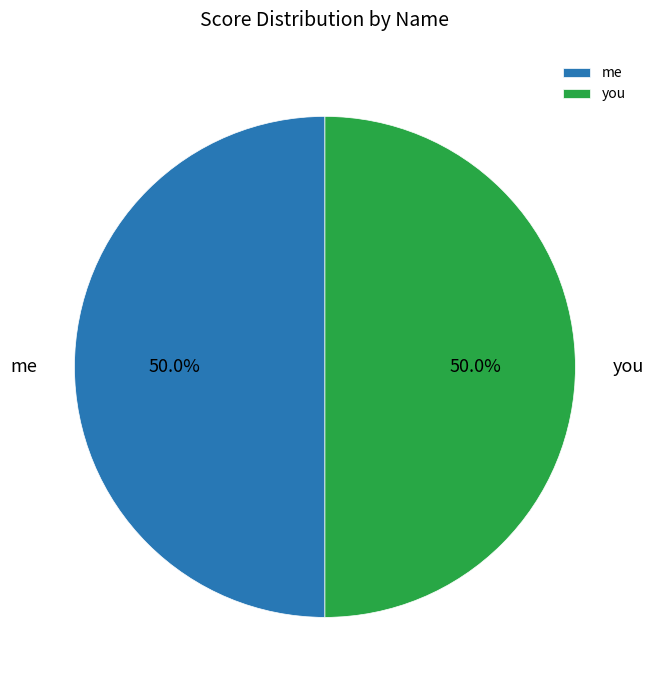

Do you and me together represent more than half of the pie?

Yes